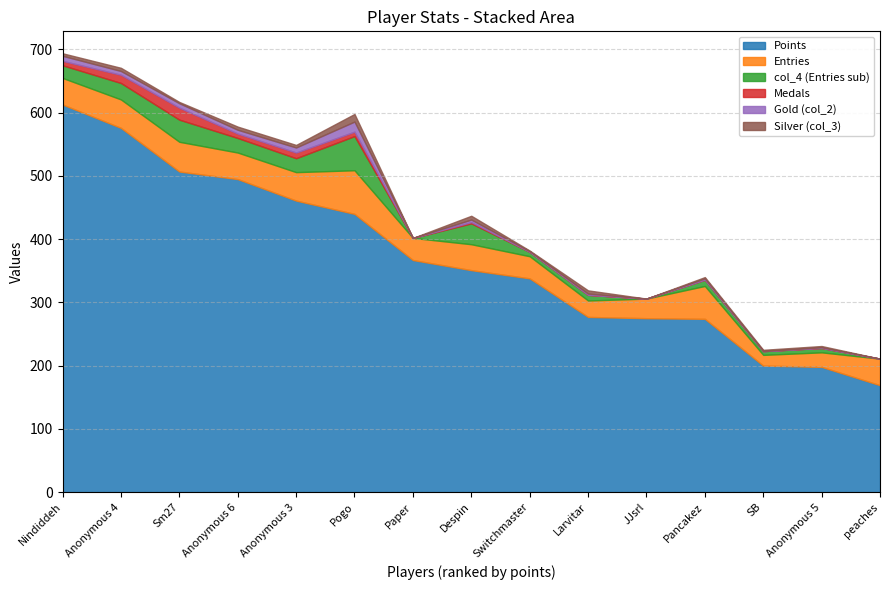

How many lines are shown in the chart?

6